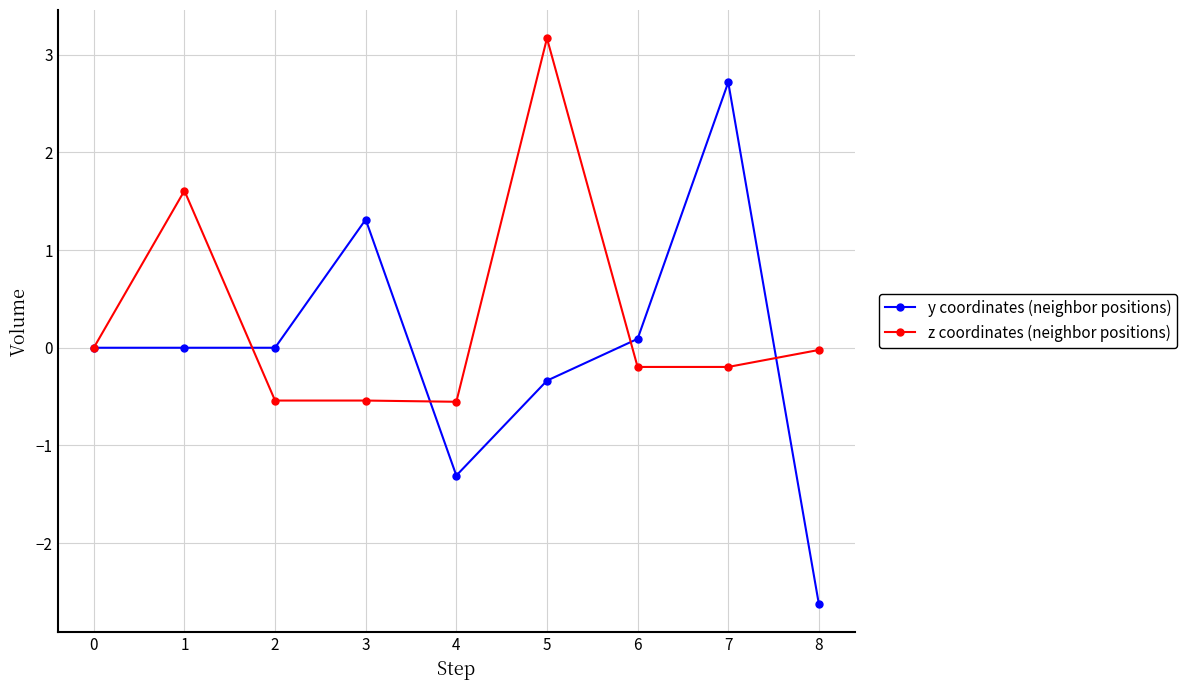

What is the difference between the second highest and minimum values in the y coordinates (neighbor positions) series?

3.9